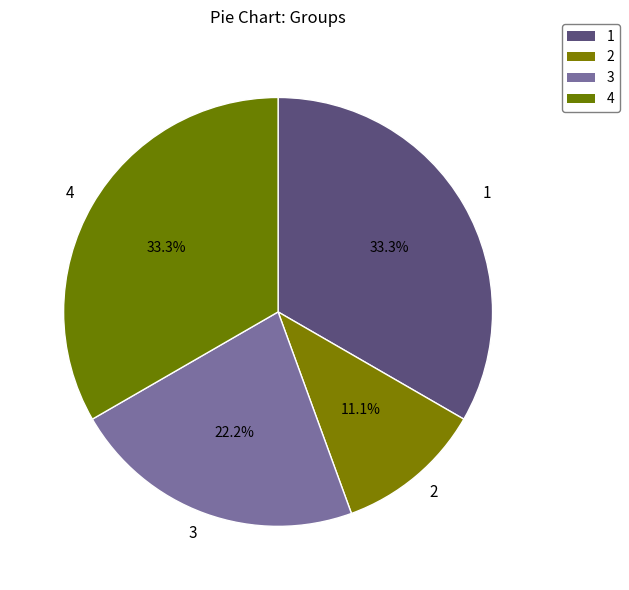

Approximately how many times larger is the value at 3 compared to 4?

0.7